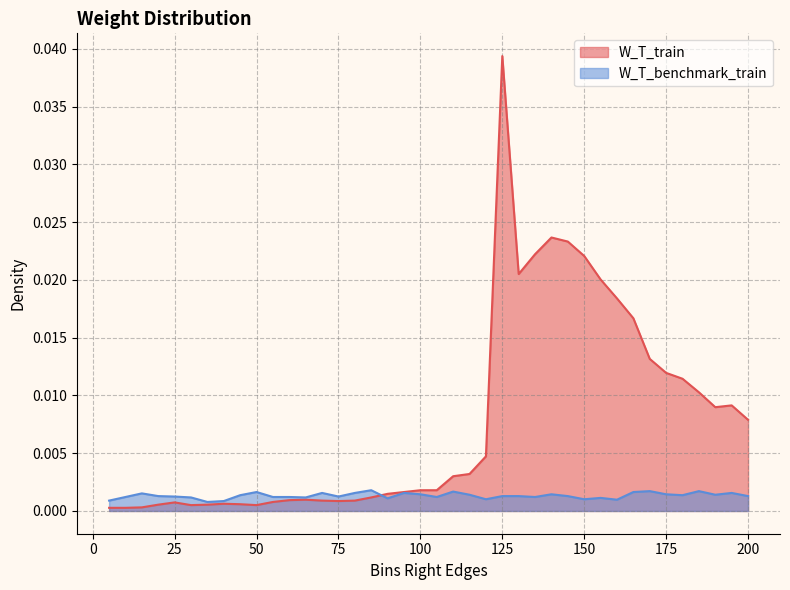

Rank the series by their maximum value, from highest to lowest.

W_T_train, W_T_benchmark_train